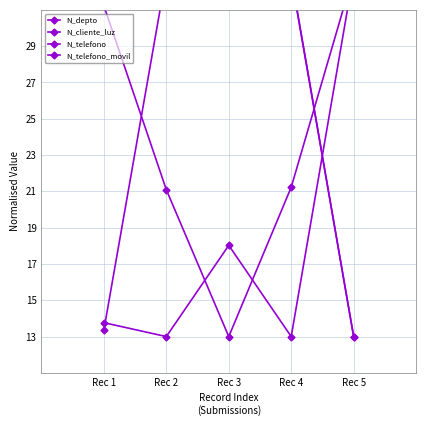

What is the difference between the N_depto values at Rec 5 and Rec 3?

20.0